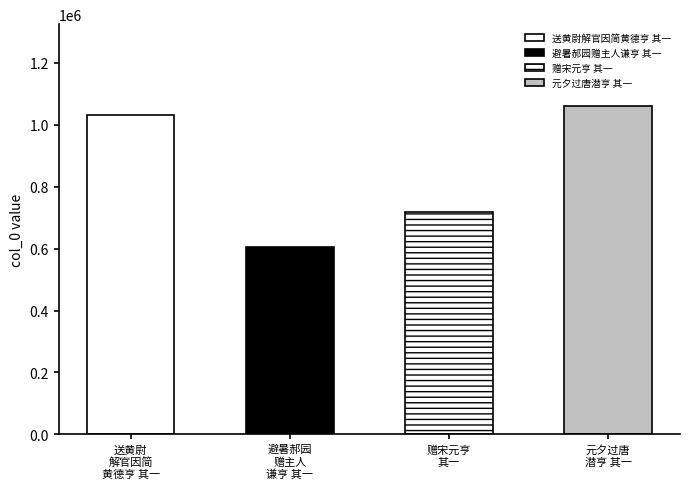

What is the average value?

852843